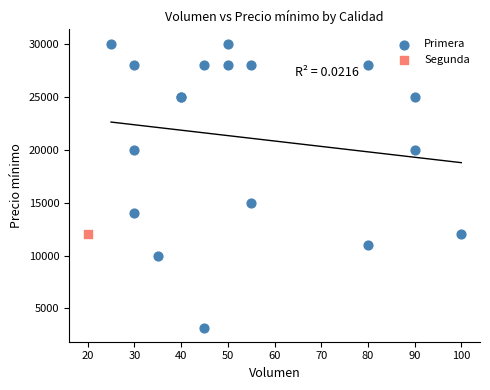

What are all the series names shown in the legend?

Primera, Segunda